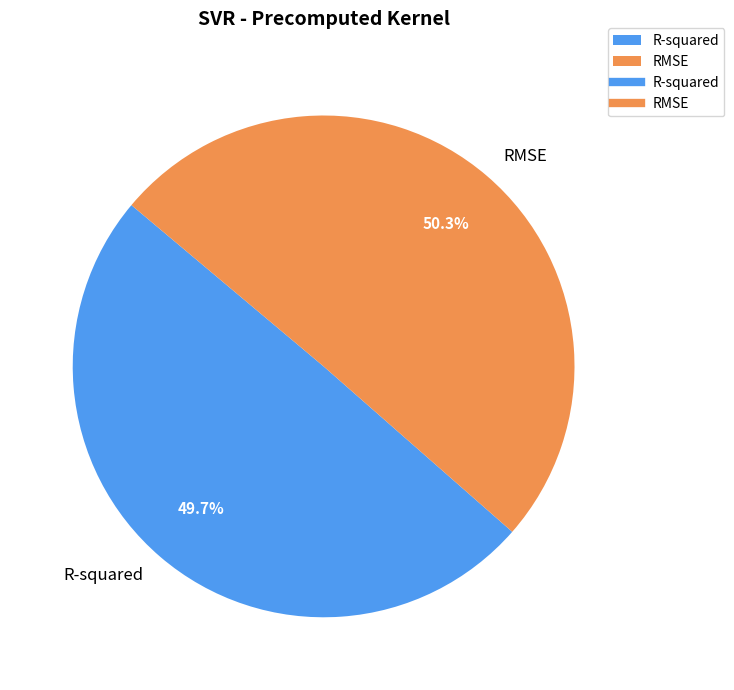

Combined, what portion of the pie is R-squared and RMSE?

100.0%